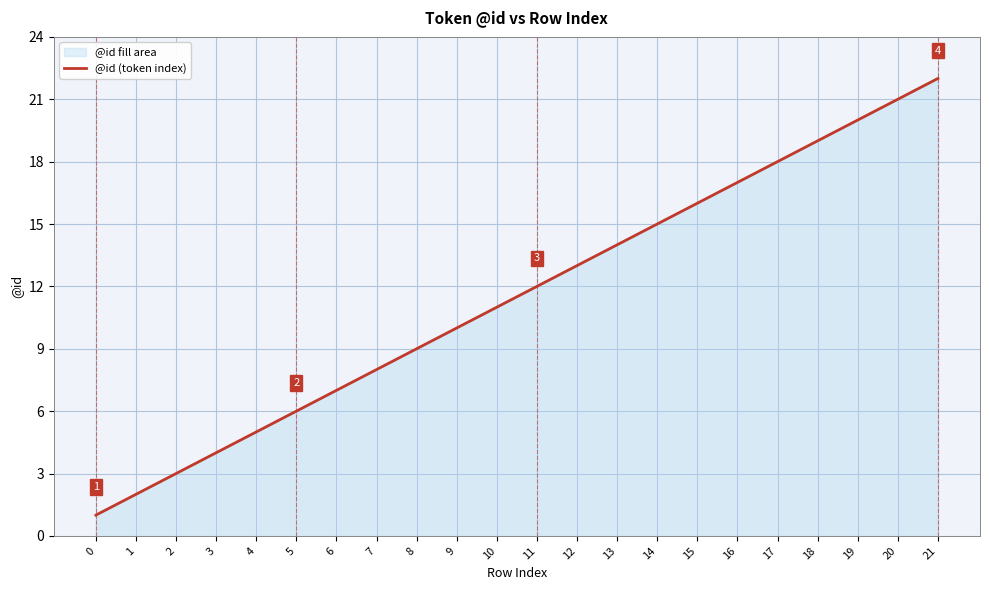

Rank the categories by value from lowest to highest.

0, 1, 2, 3, 4, 5, 6, 7, 8, 9, 10, 11, 12, 13, 14, 15, 16, 17, 18, 19, 20, 21